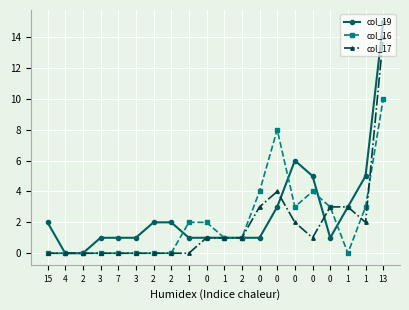

Is the value of col_16 at 0 greater than the value of col_19 at 0?

Yes